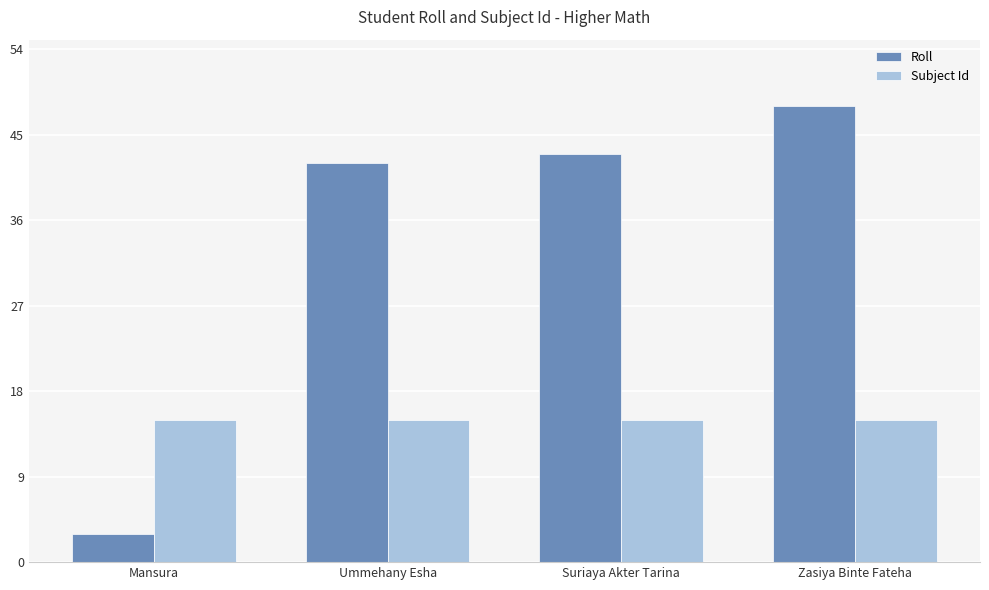

What is the highest value of the Roll series?

48